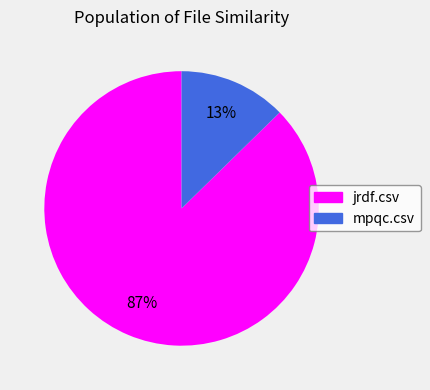

Does jrdf.csv account for over 50% of the chart?

Yes